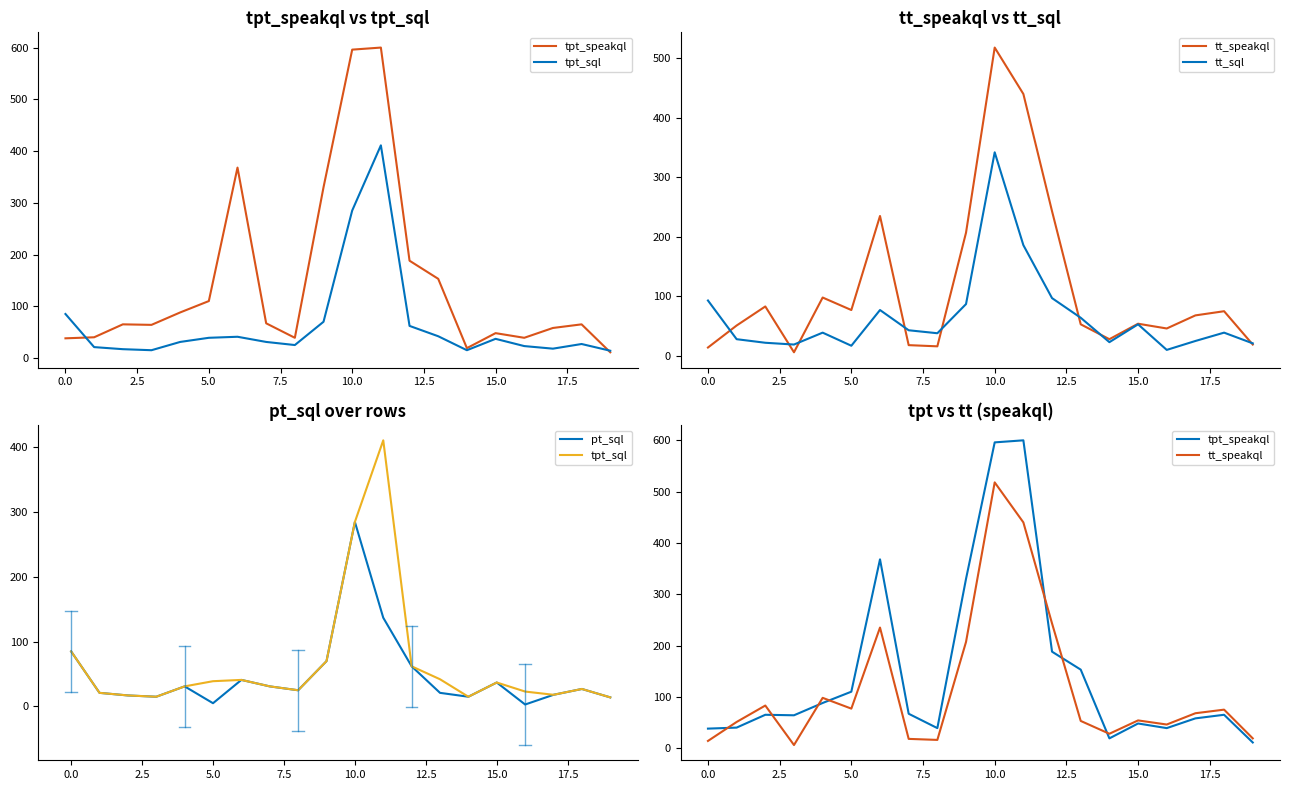

What is the difference between the second highest and second lowest values in the tt_speakql series?

426